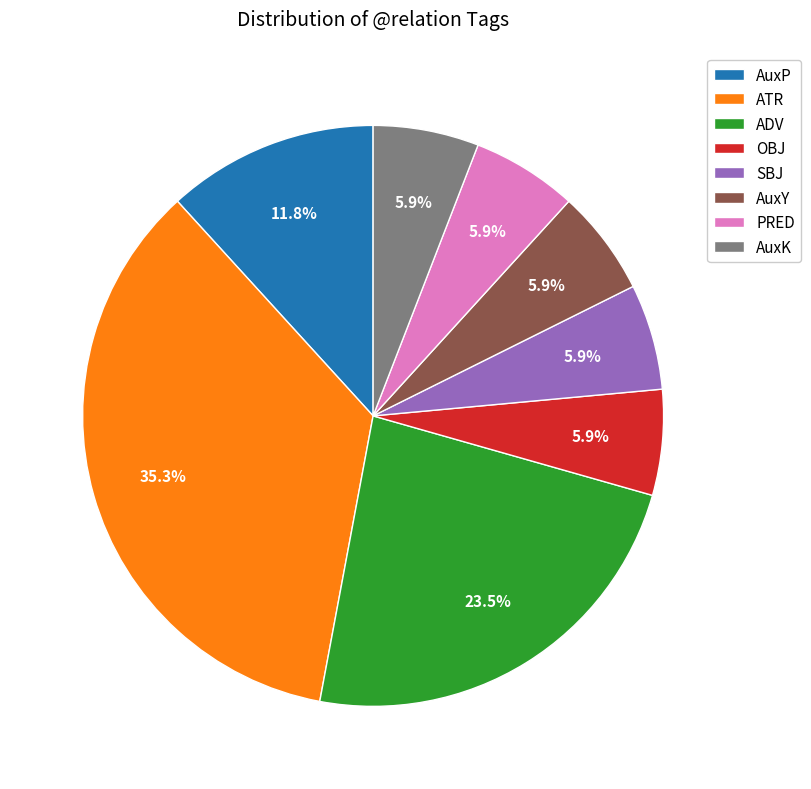

What percentage is the OBJ slice, to the nearest percent?

6%